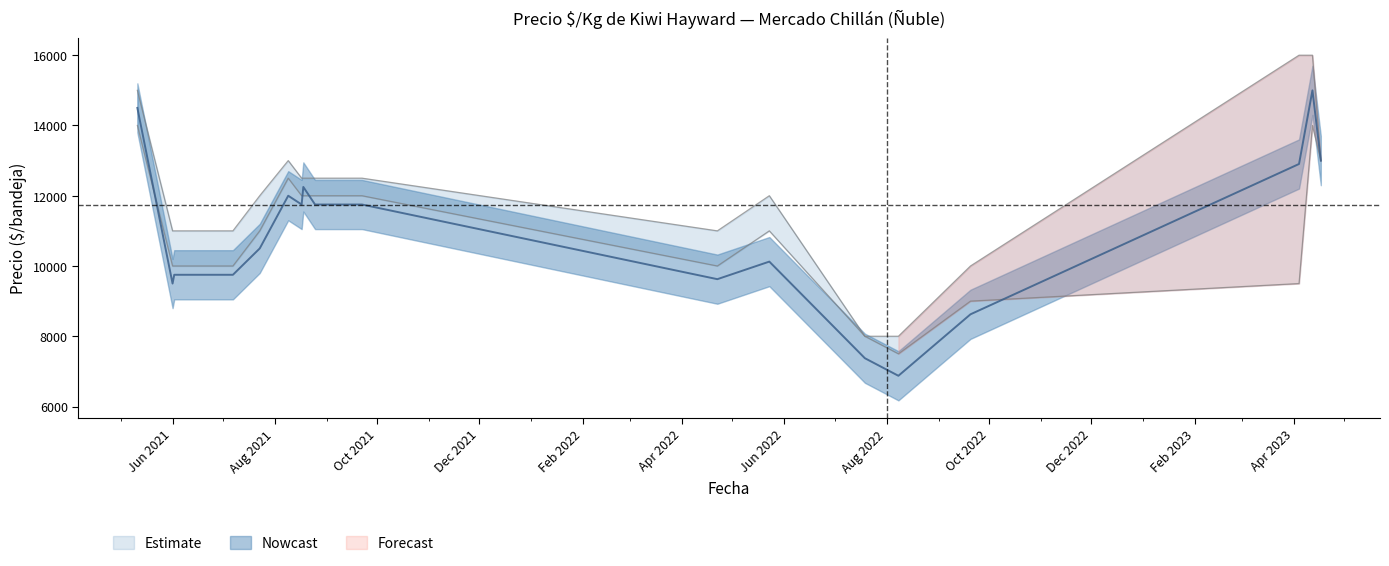

True or false: Precio maximo and Precio minimo intersect in this chart.

False